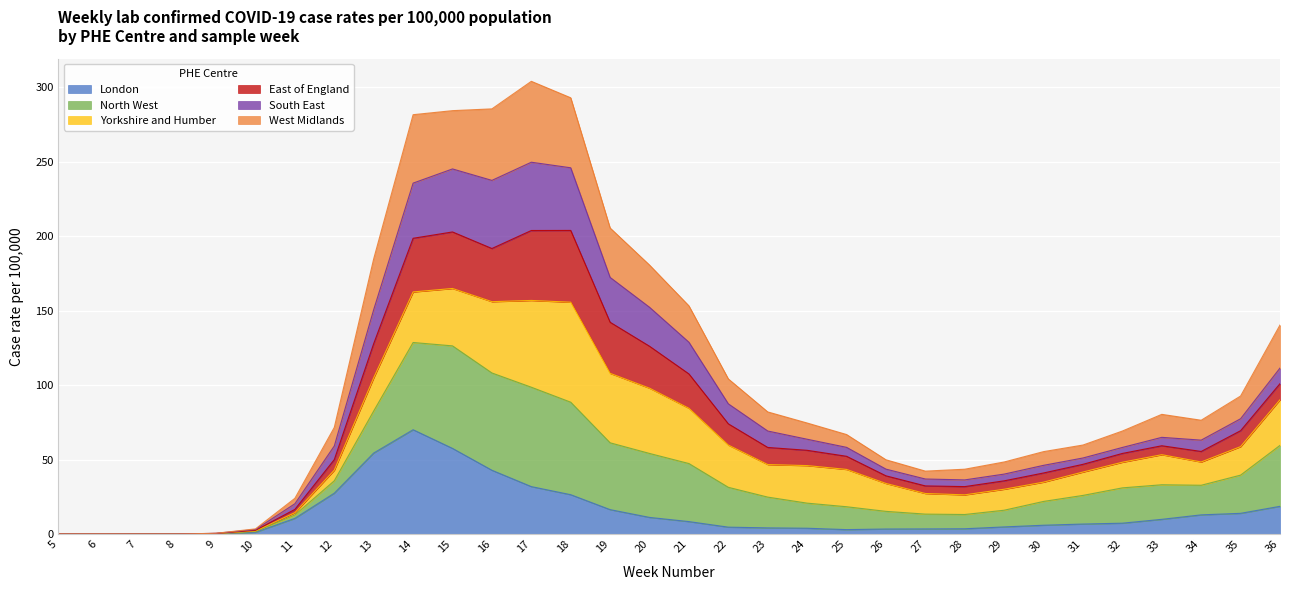

What is the total value across all series at 13?

184.7